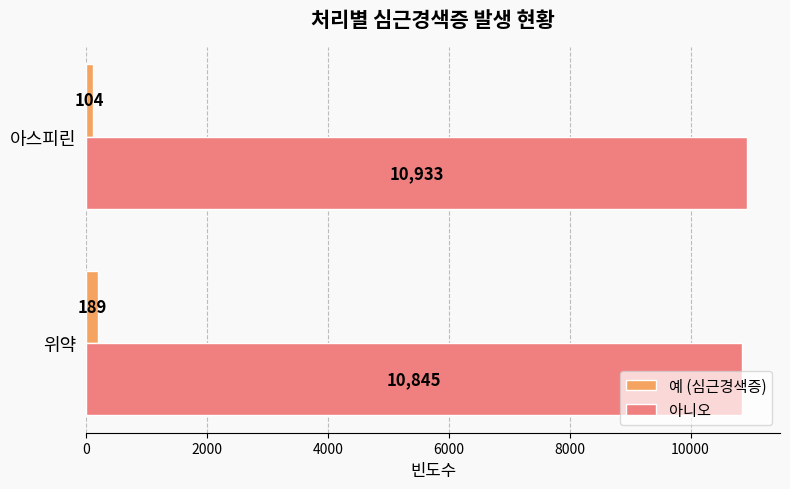

The 아니오 series shows 17436 at 위약. True or false?

False